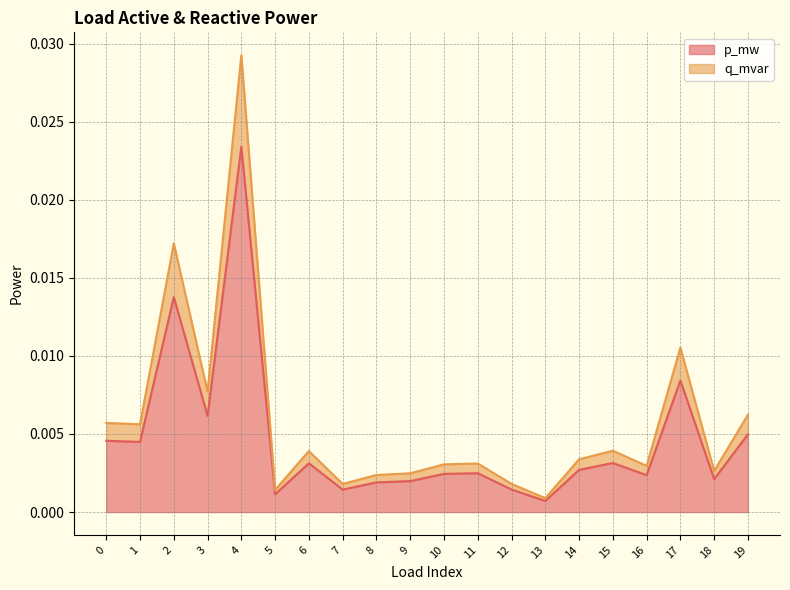

In p_mw, how many points are lower than both neighbors (excluding endpoints)?

7